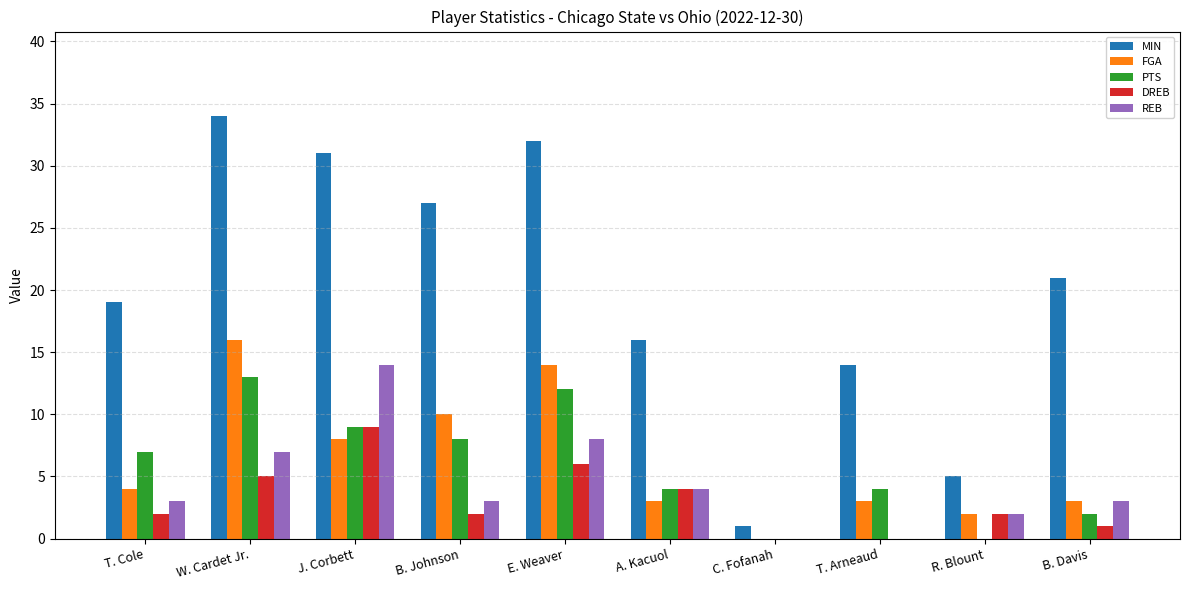

The value of DREB at T. Cole is 2. True or false?

True